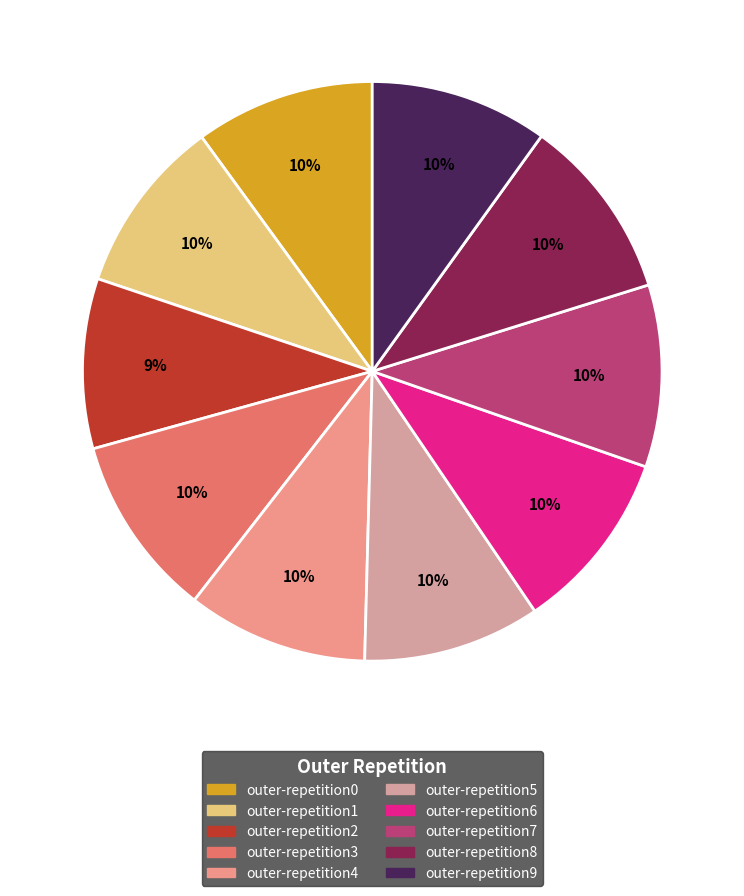

Is the sum of outer-repetition3 and outer-repetition8 greater than half?

No